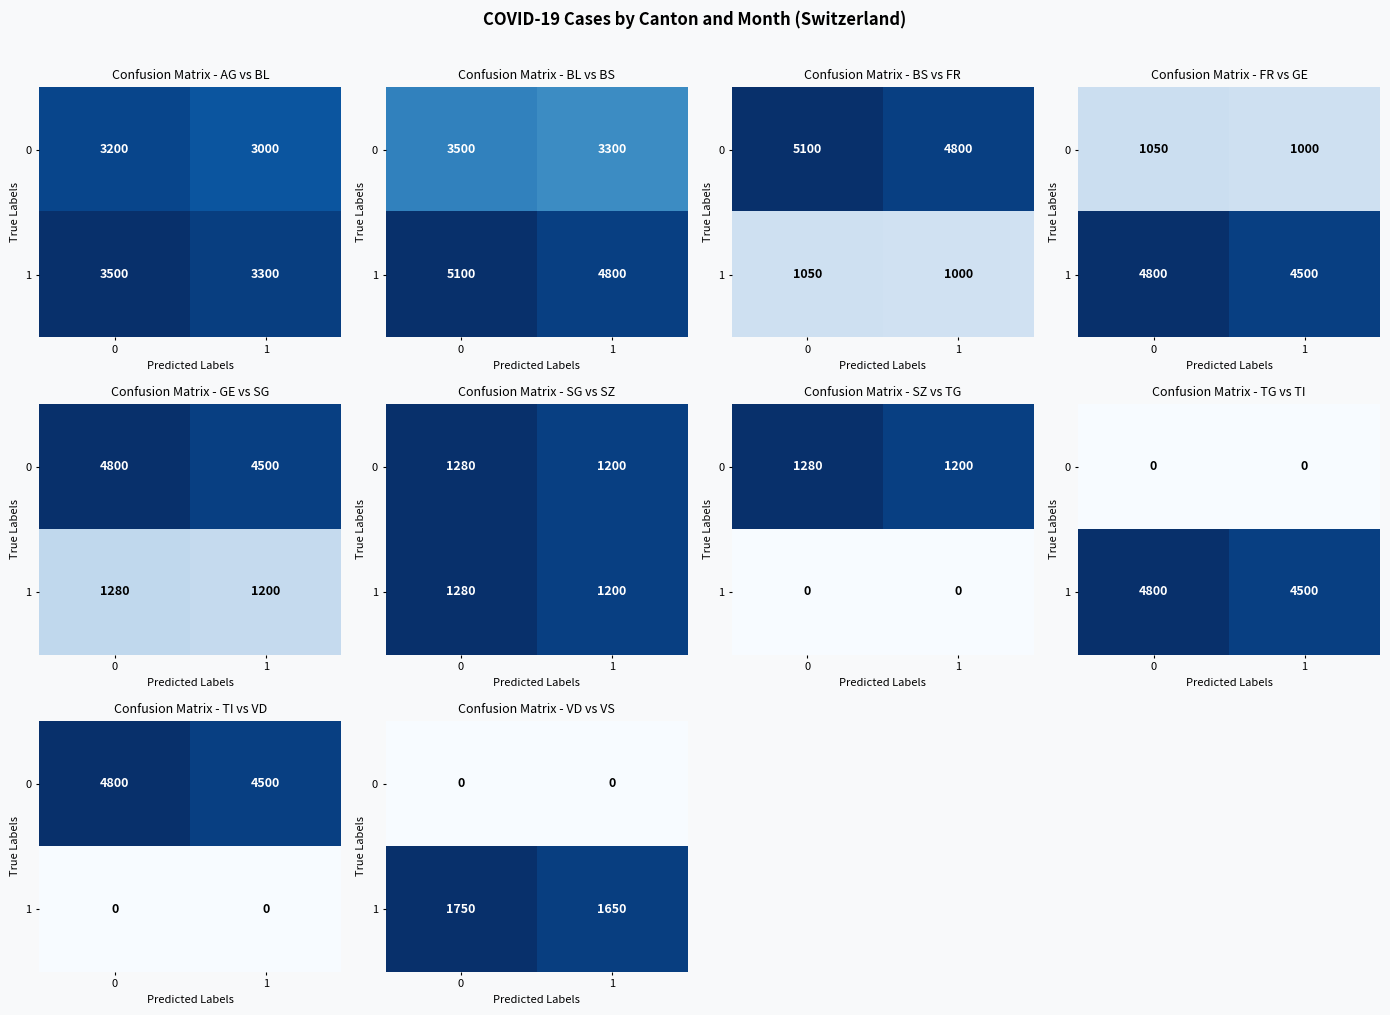

At 0, list the series in order from largest to smallest.

1, 0